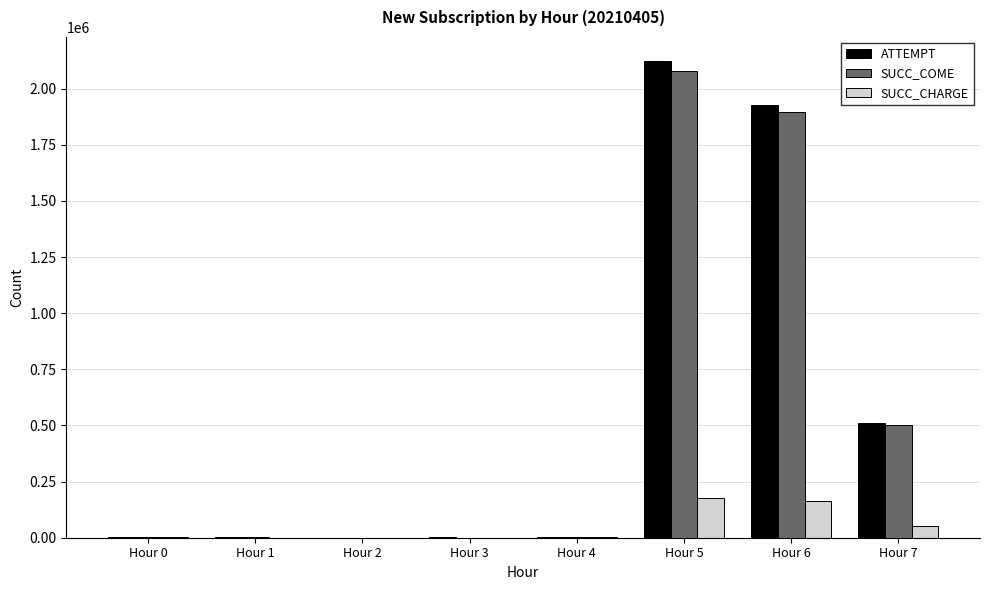

Which label corresponds to the largest value in the chart?

Hour 5